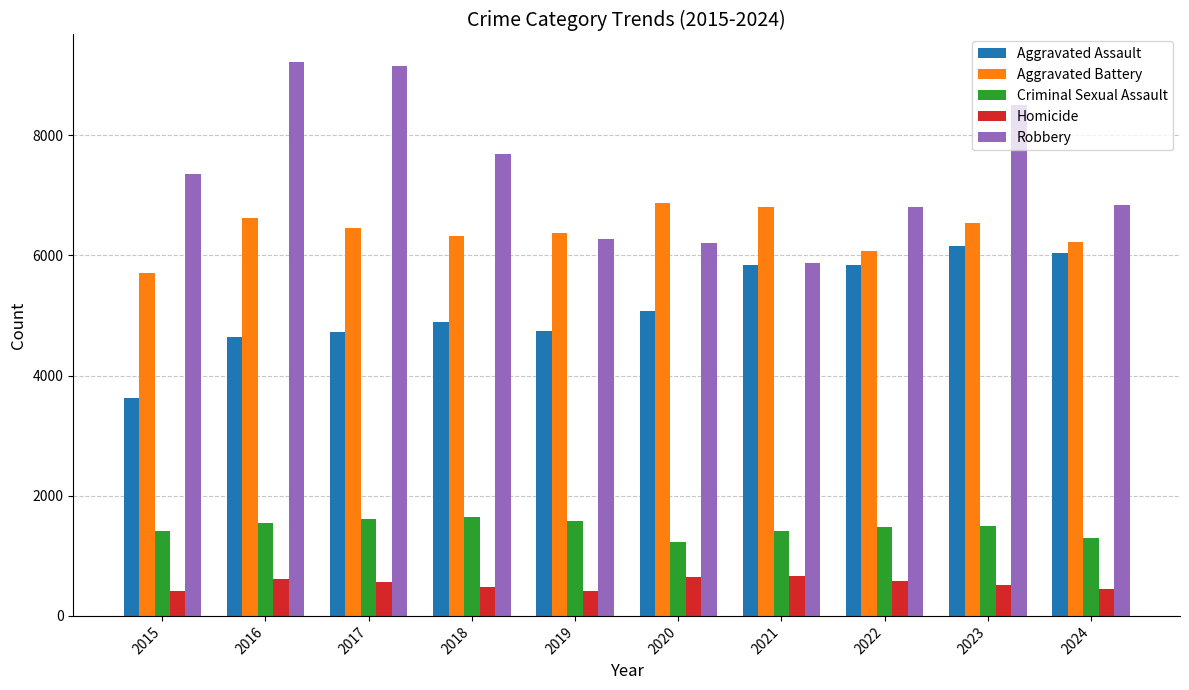

Rank the series by their maximum value, from lowest to highest.

Homicide, Criminal Sexual Assault, Aggravated Assault, Aggravated Battery, Robbery